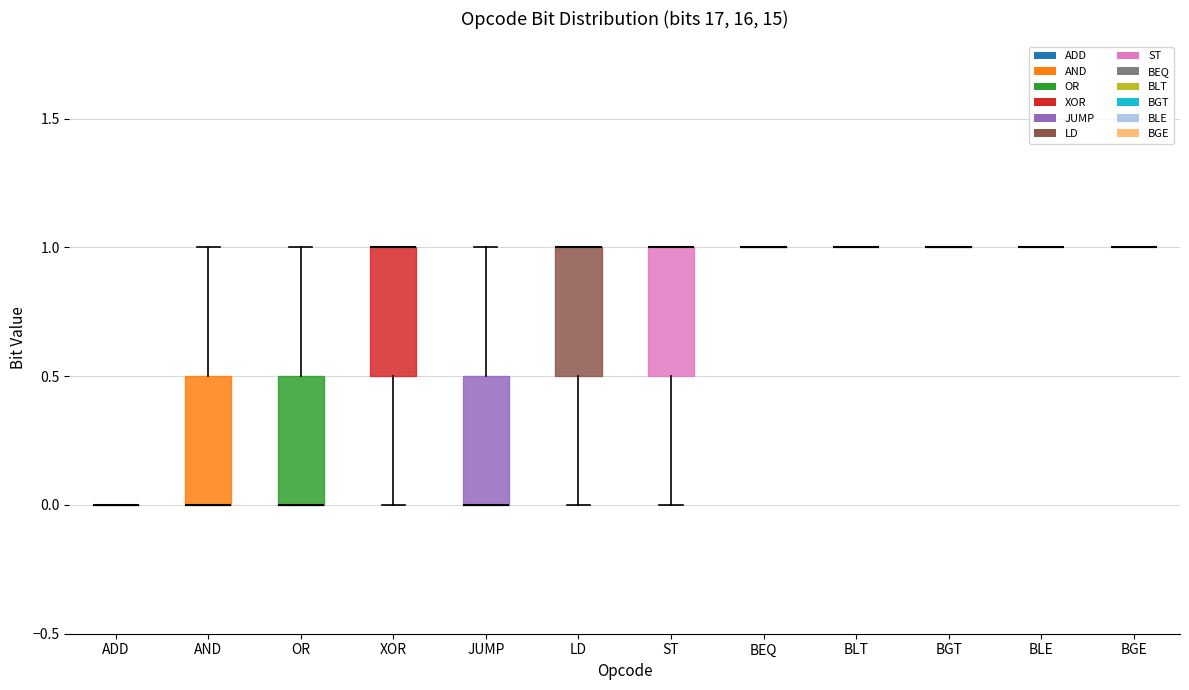

Reading left to right, read every box against the y-axis: the position of its median line, the range the box covers, and the ends of its whiskers. The values are not printed on the chart, so give them approximately, as read against the axis.

ADD: box collapsed to a line at 0.0, whiskers 0.0 to 0.0
AND: median 0.0 (drawn on the box's lower edge), box 0.0 to 0.5, whiskers 0.0 to 1.0
OR: median 0.0 (drawn on the box's lower edge), box 0.0 to 0.5, whiskers 0.0 to 1.0
XOR: median 1.0 (drawn on the box's upper edge), box 0.5 to 1.0, whiskers 0.0 to 1.0
JUMP: median 0.0 (drawn on the box's lower edge), box 0.0 to 0.5, whiskers 0.0 to 1.0
LD: median 1.0 (drawn on the box's upper edge), box 0.5 to 1.0, whiskers 0.0 to 1.0
ST: median 1.0 (drawn on the box's upper edge), box 0.5 to 1.0, whiskers 0.0 to 1.0
BEQ: box collapsed to a line at 1.0, whiskers 1.0 to 1.0
BLT: box collapsed to a line at 1.0, whiskers 1.0 to 1.0
BGT: box collapsed to a line at 1.0, whiskers 1.0 to 1.0
BLE: box collapsed to a line at 1.0, whiskers 1.0 to 1.0
BGE: box collapsed to a line at 1.0, whiskers 1.0 to 1.0